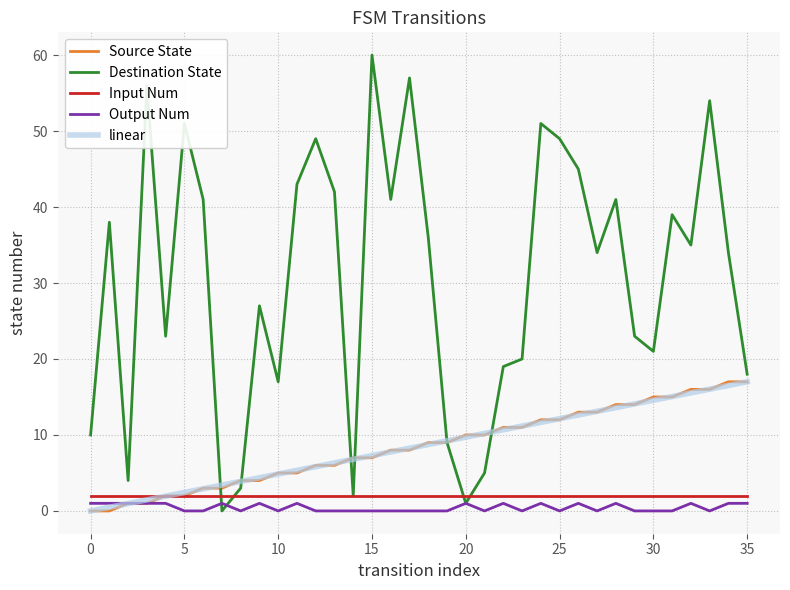

At how many categories does at least one series exceed 40?

14